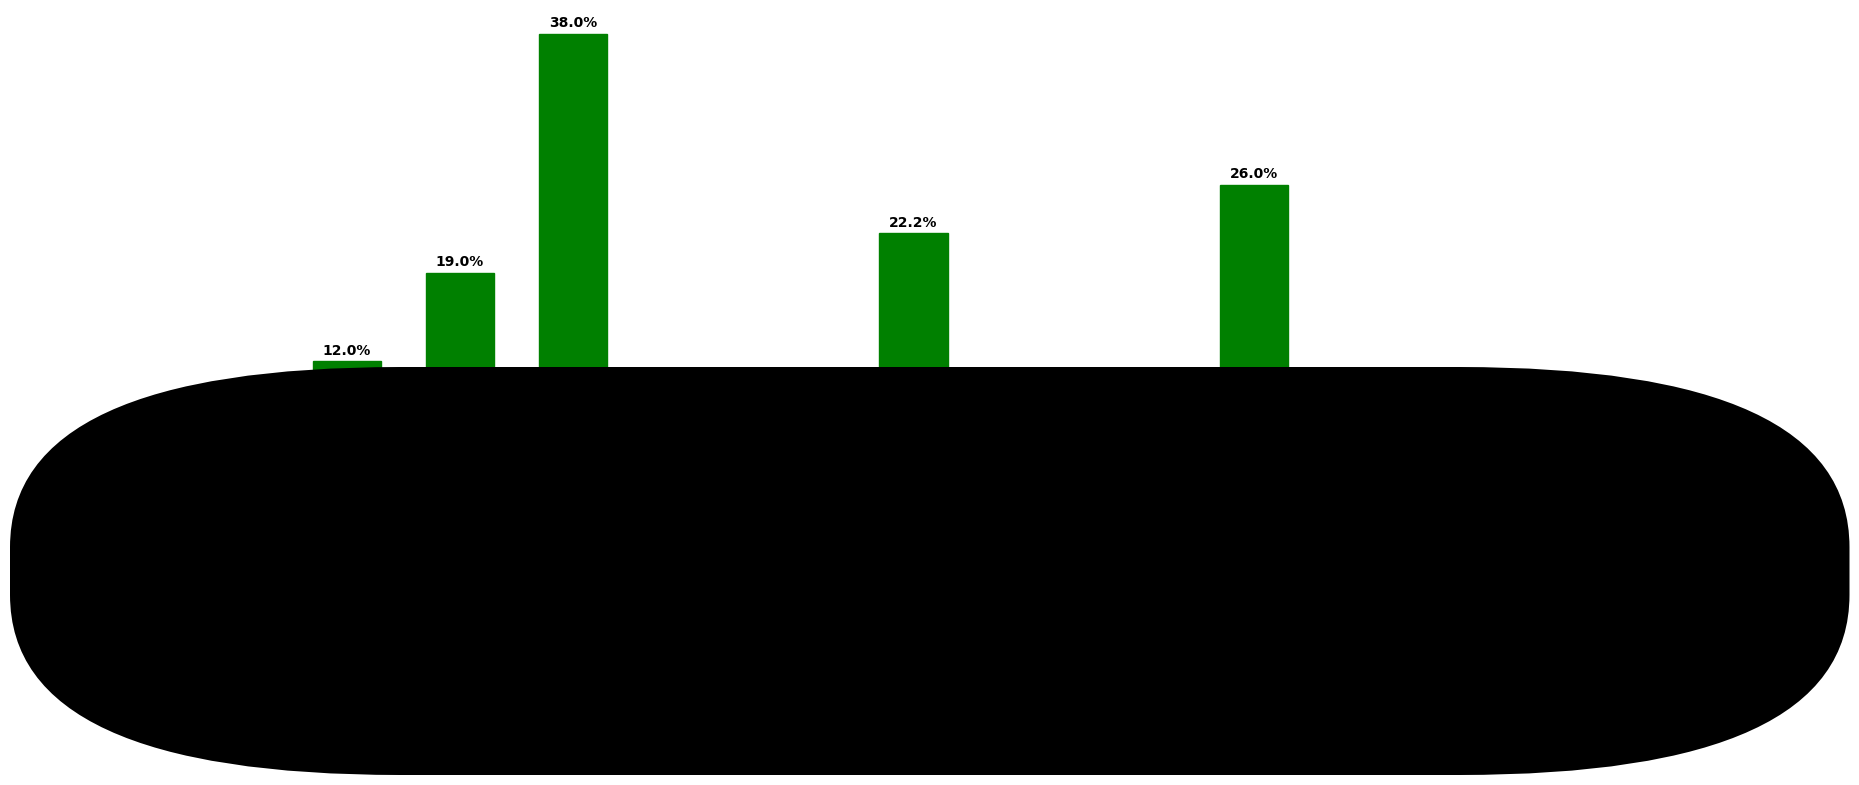

How many bars are there in total?

11